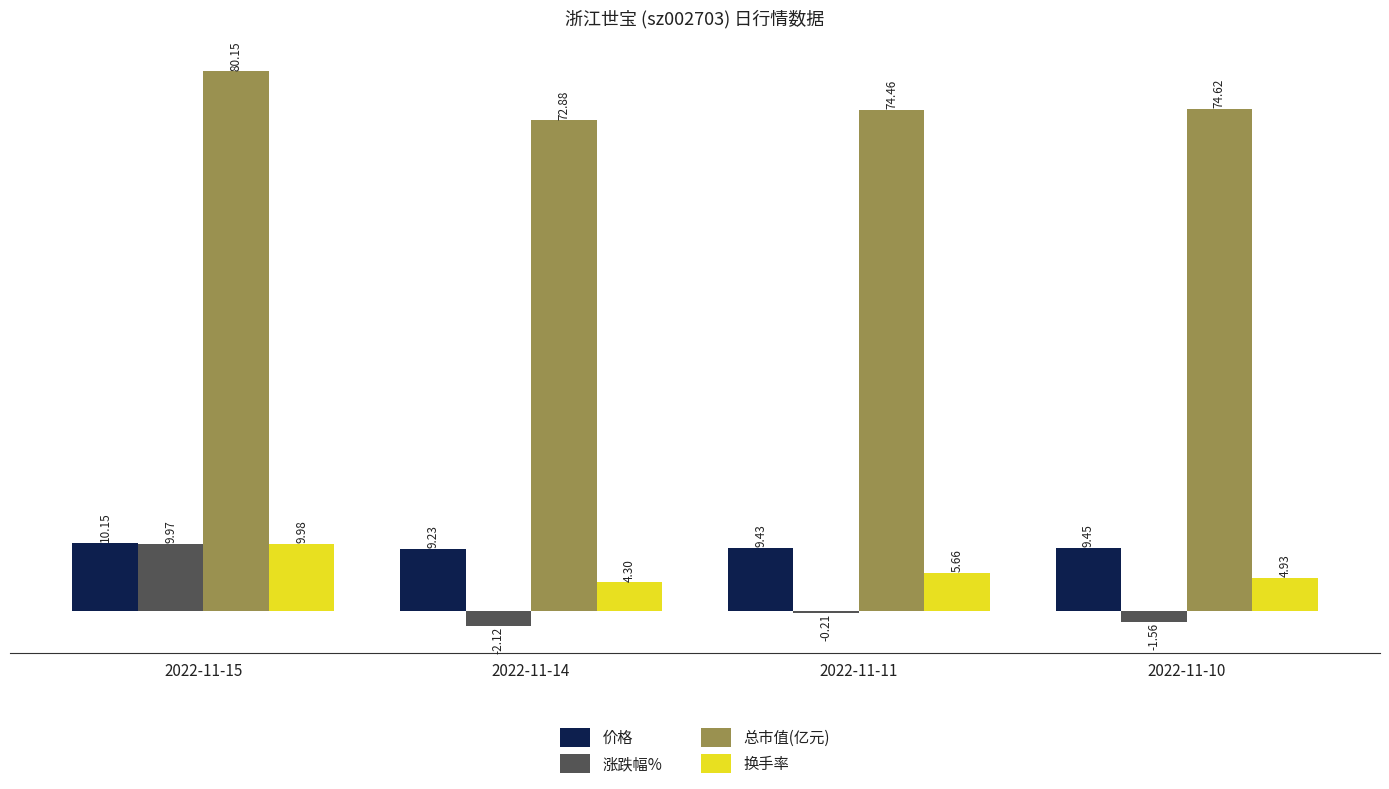

Is the value of 换手率 at 2022-11-15 greater than the value of 涨跌幅% at 2022-11-14?

Yes